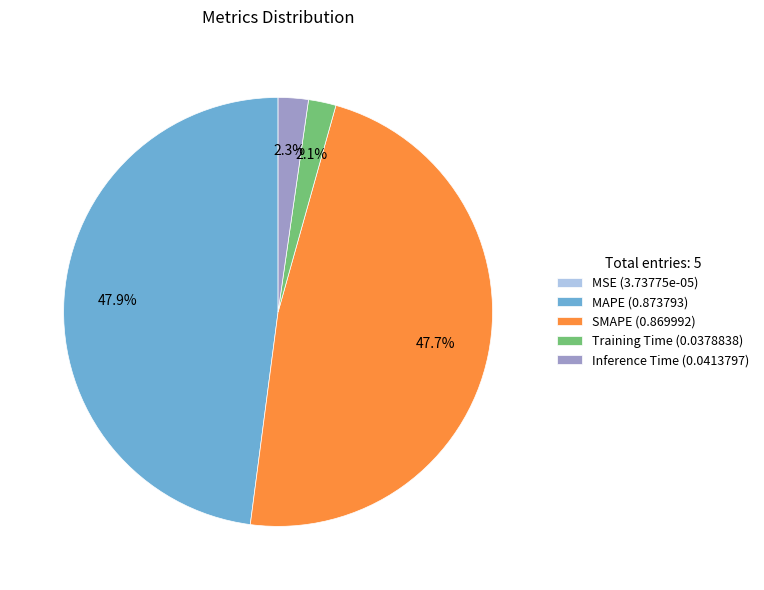

What percentage is NOT represented by Training Time (0.0378838)?

97.9%